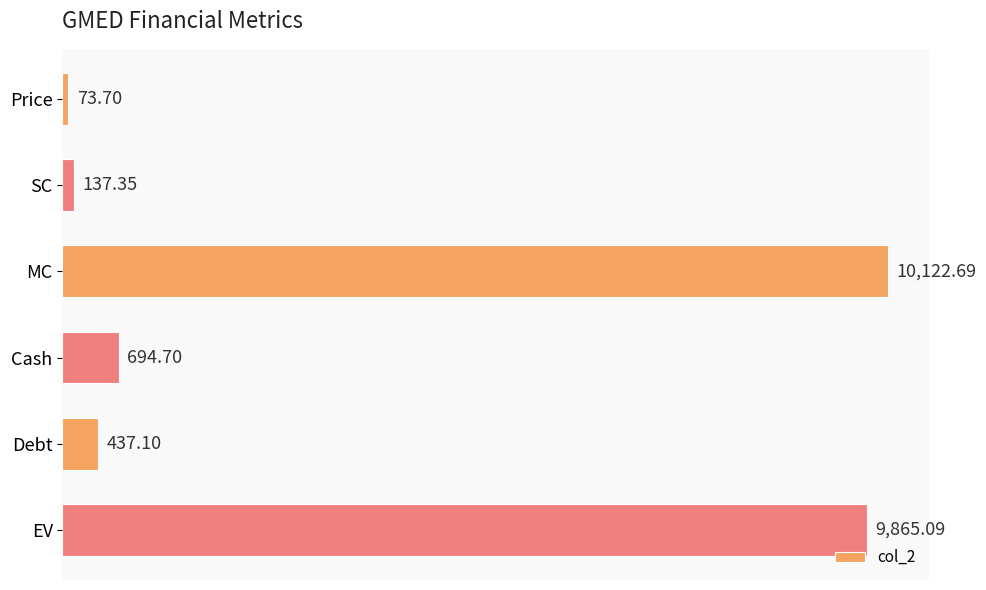

What is the label of the 6th bar from the bottom?

Price